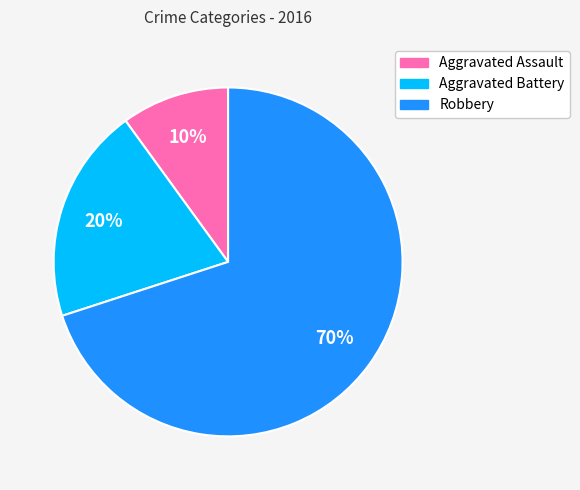

What is the largest slice in the pie chart?

Robbery